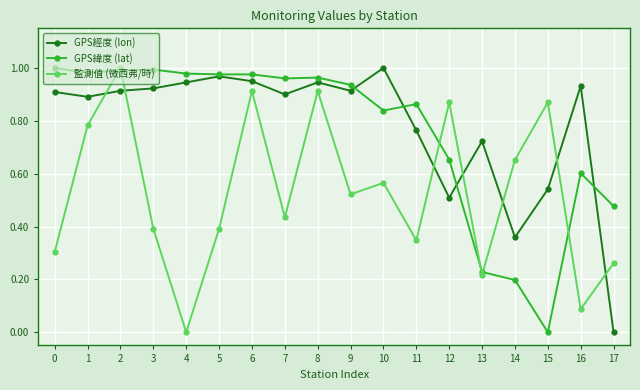

The value of GPS經度 (lon) at 15 is 0.8. True or false?

False